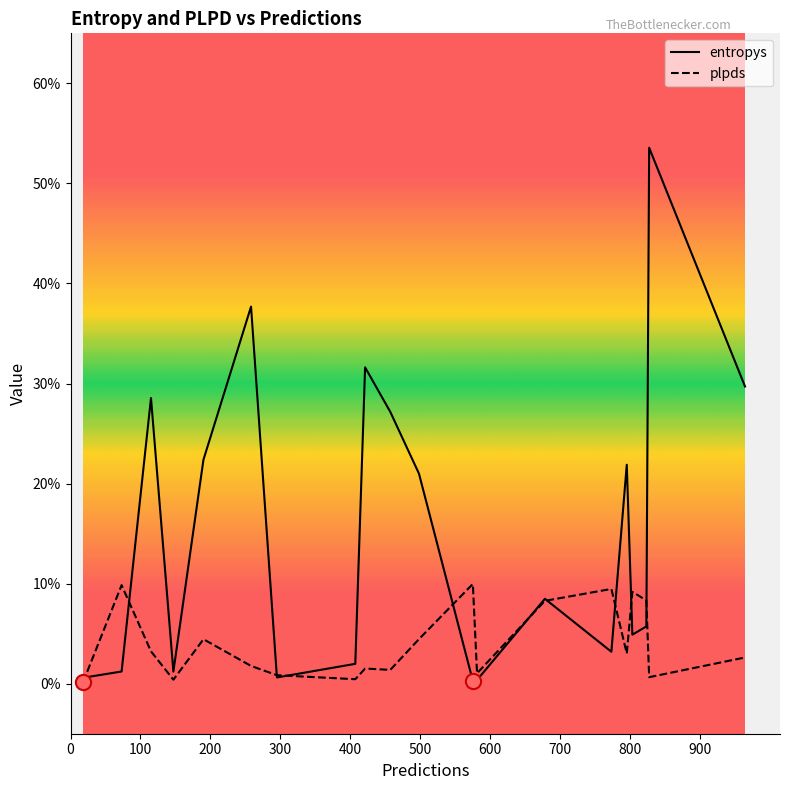

What are all the series names shown in the legend?

entropys, plpds